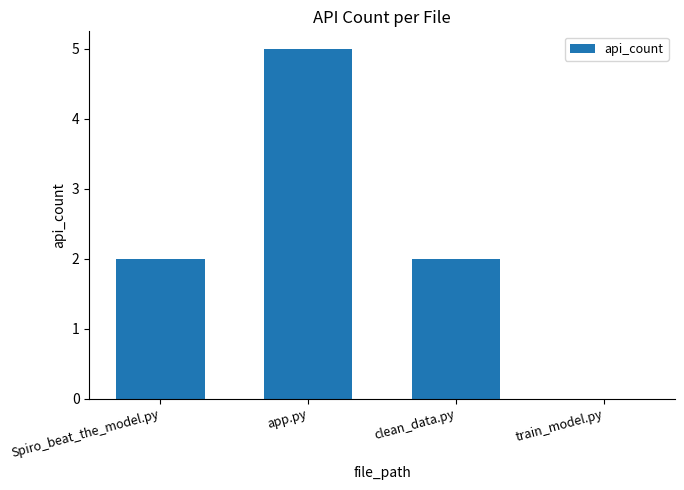

What is the maximum value shown in the chart?

5